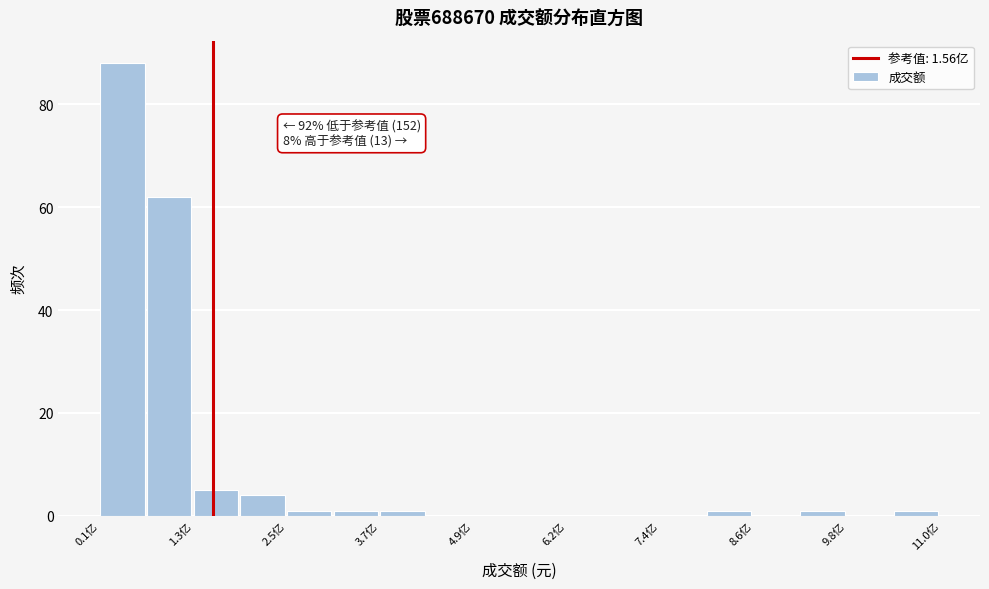

Around what value on the x-axis is the tallest bar? Give the approximate position of its centre, as read against the axis.

0.4